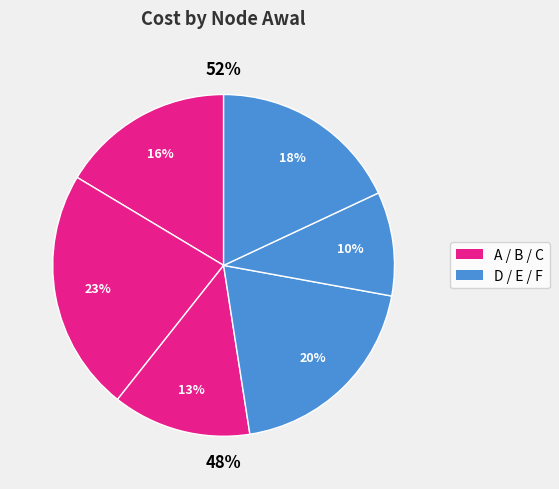

How many segments does this pie chart have?

6